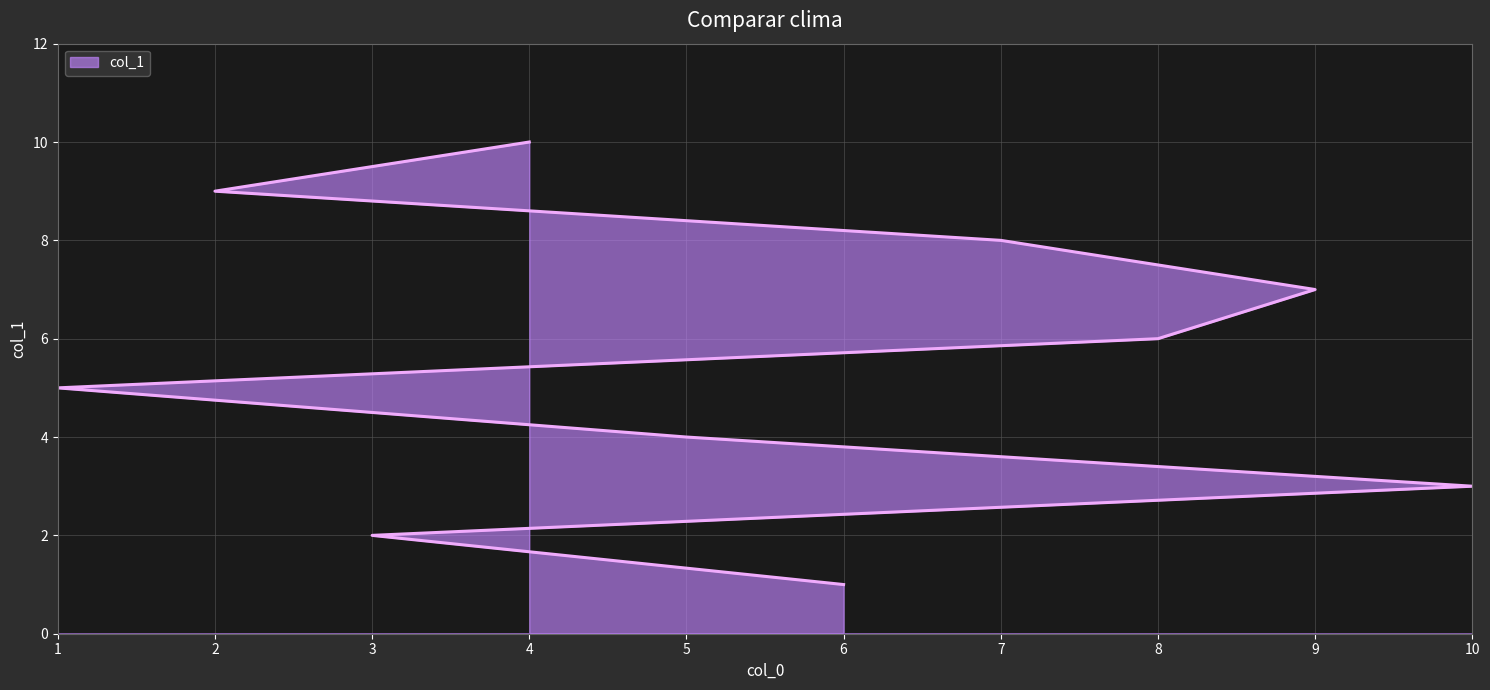

What value does the data have at 10?

3